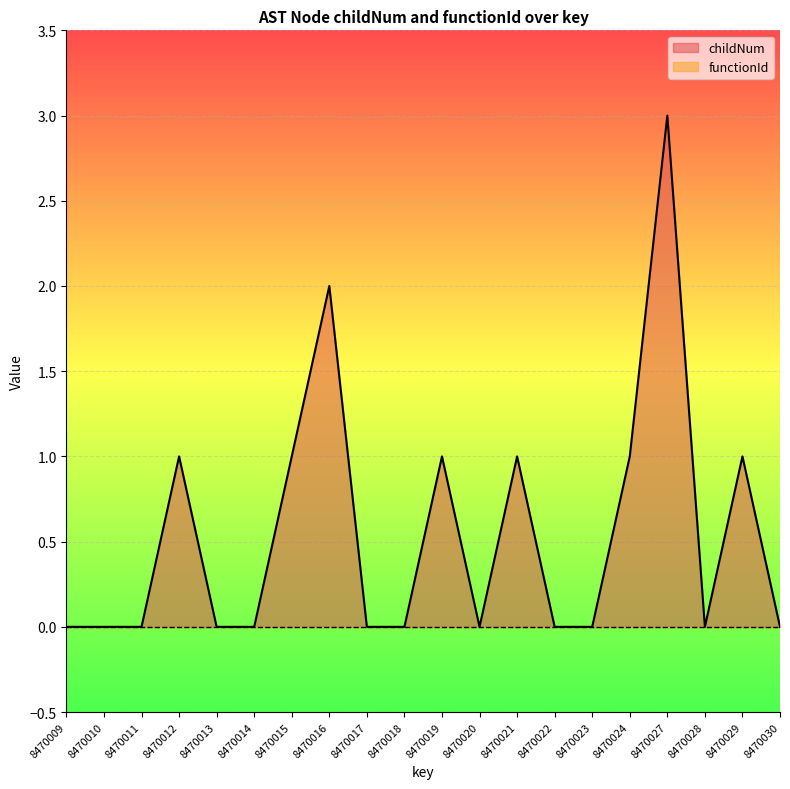

What is the sum of all values?

11